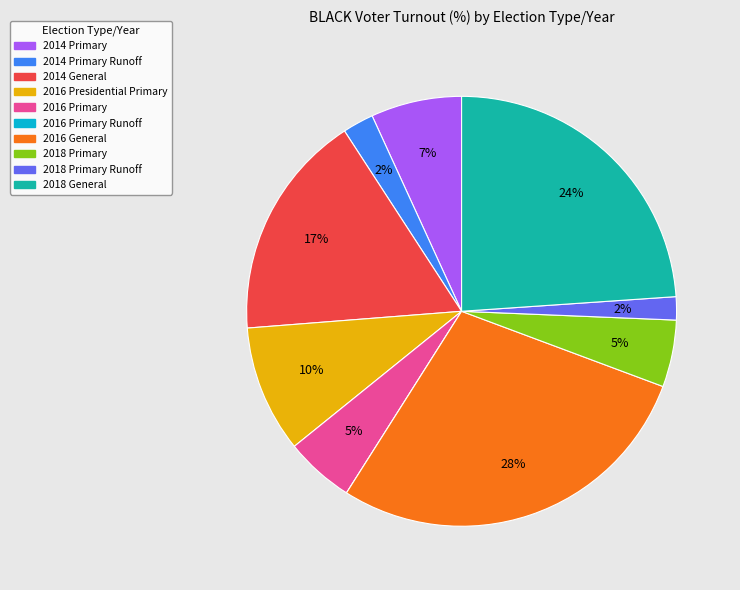

To the nearest percent, what is the average slice percentage?

10%